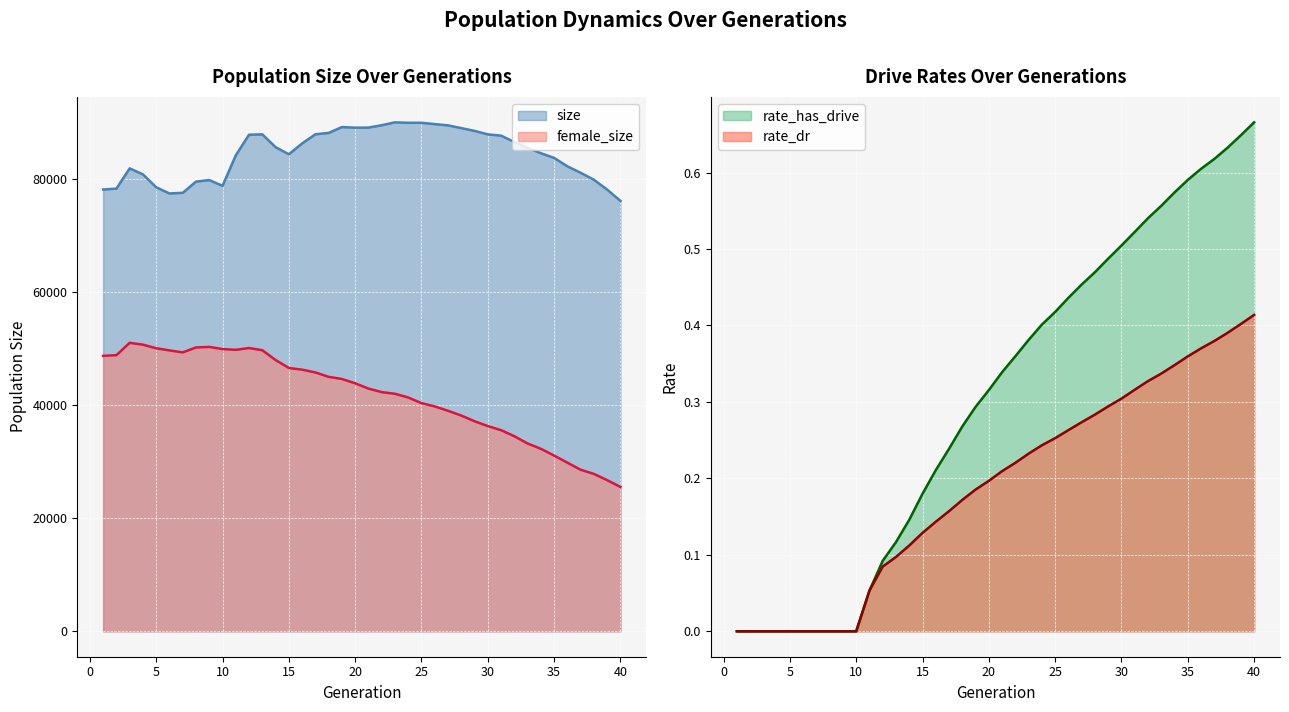

Which has a higher value, 26 or 8?

8